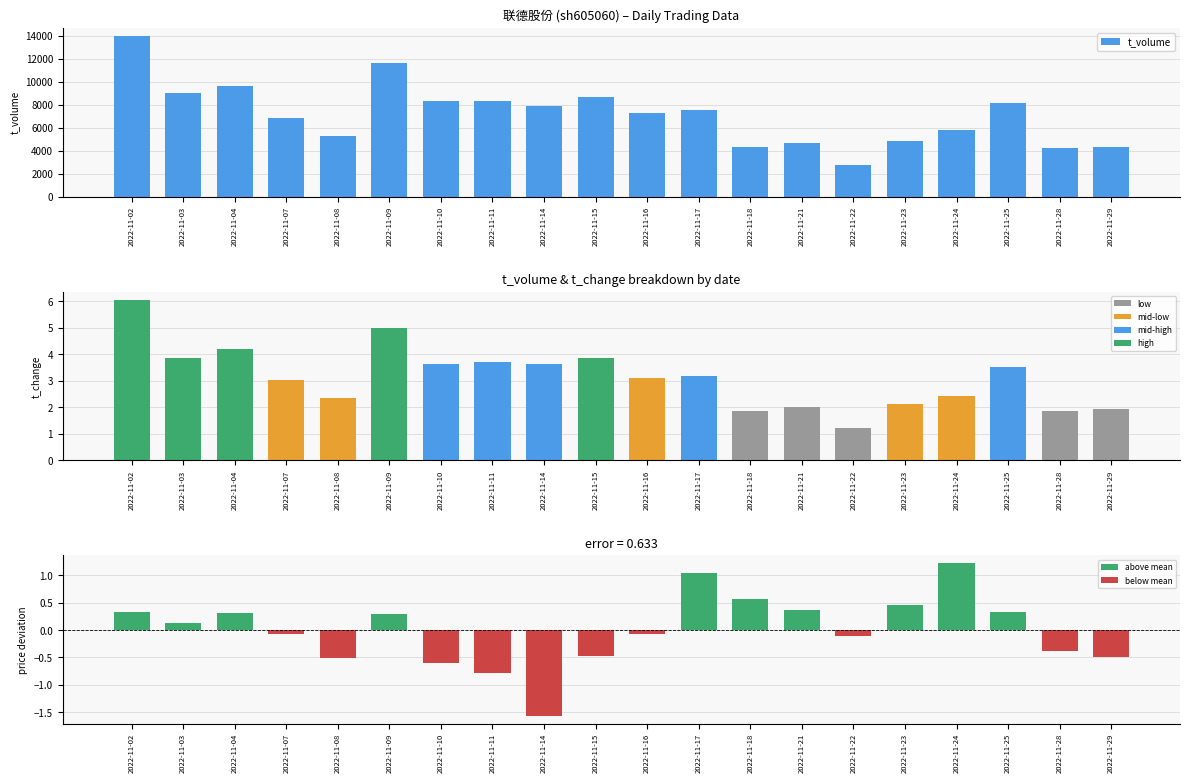

Is the value of t_change at 2022-11-24 greater than the value of t_volume at 2022-11-22?

No